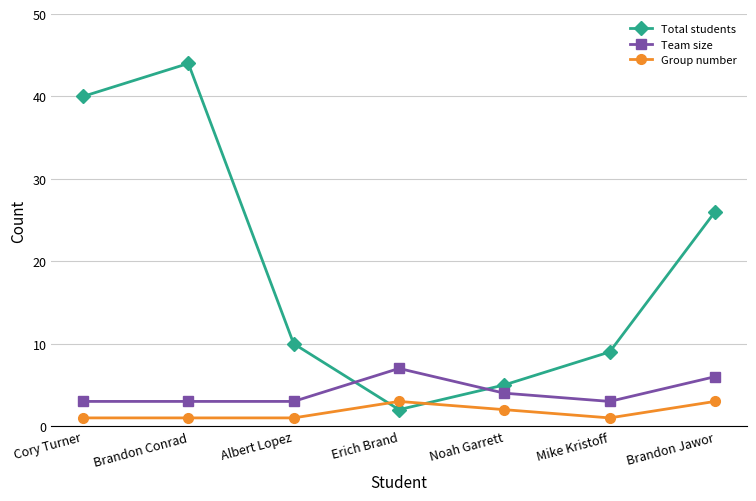

How many categories are shown in the chart?

7